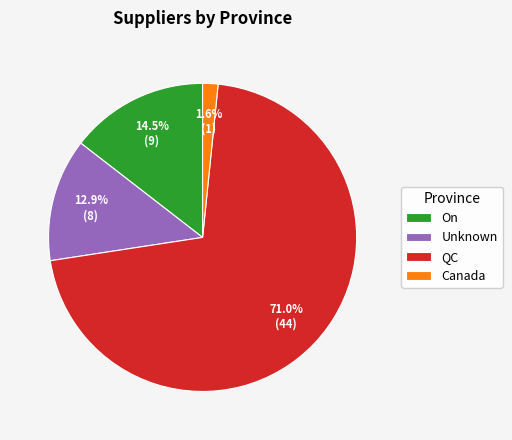

To the nearest percent, what percentage of the pie is QC?

71%